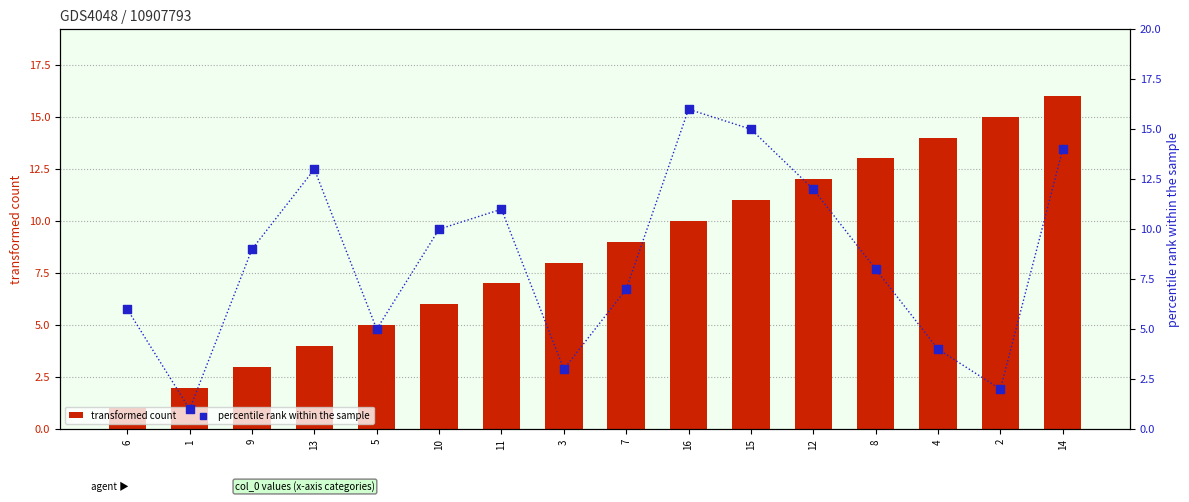

Which series has the widest spread of Y values?

transformed count